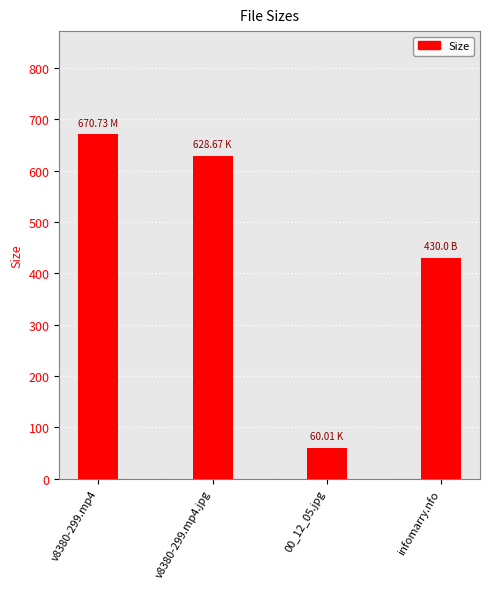

Reading right to left, transcribe all the data shown in this chart.

infomarry.nfo=430.0	00_12_05.jpg=60.0	v8380-299.mp4.jpg=628.7	v8380-299.mp4=670.7